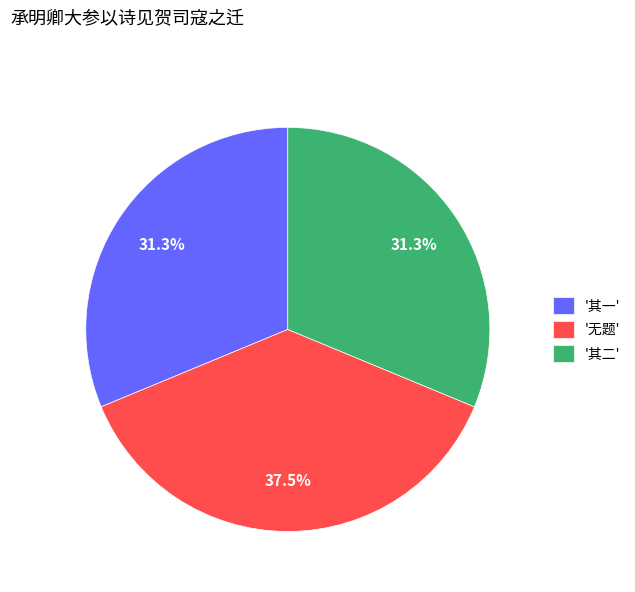

What is the total percentage of '其二' and '其一'?

62.5%